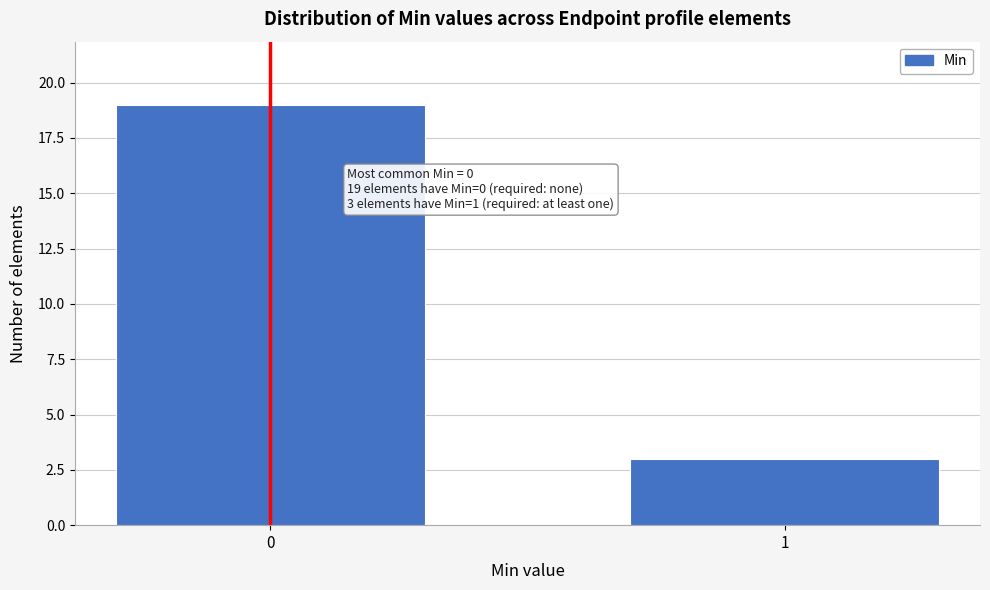

Reading left to right, transcribe all the data shown in this chart.

19	3